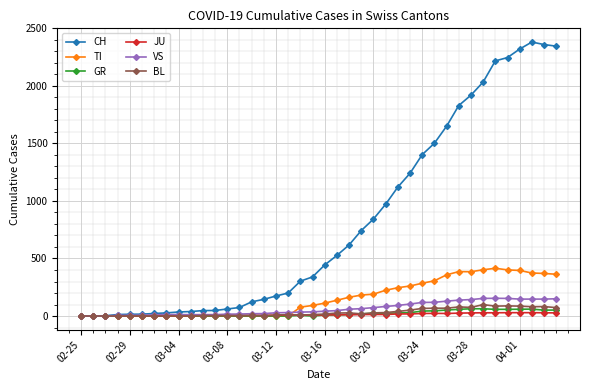

Is this an area chart (filled region under the line)?

No